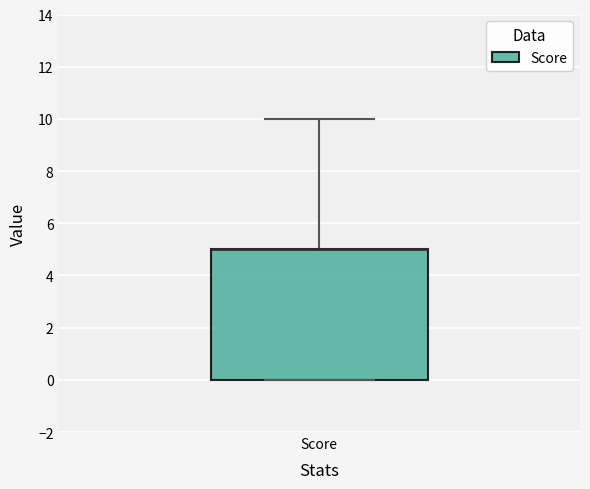

Read this box plot against the y-axis: the position of the median line, the range covered by the box, and the ends of both whiskers. The values are not printed on the chart, so give them approximately, as read against the axis.

median 5 (drawn on the box's upper edge), box 0 to 5, whiskers 0 to 10